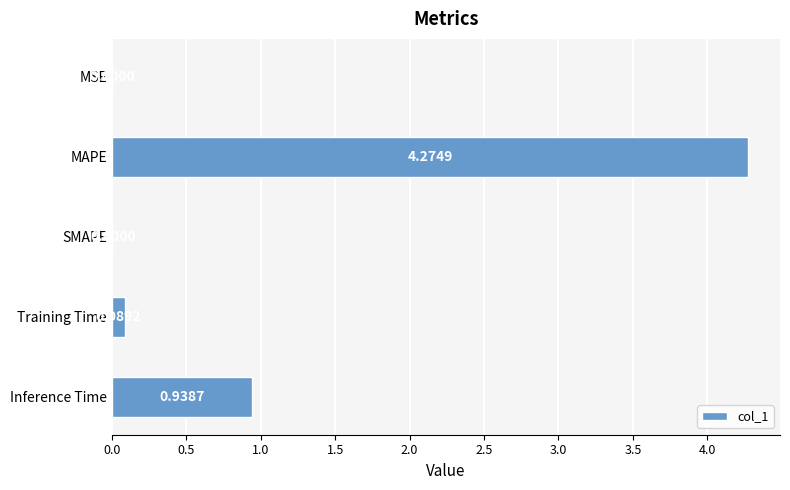

At which category does the chart reach its peak across all series?

MAPE